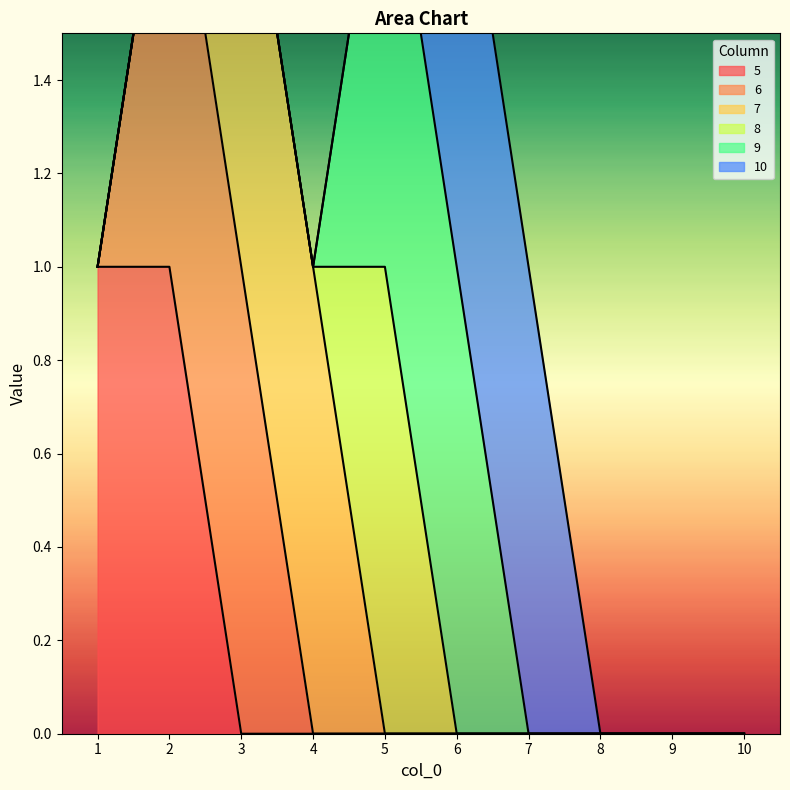

Which series changed the most between 5 and 6?

8